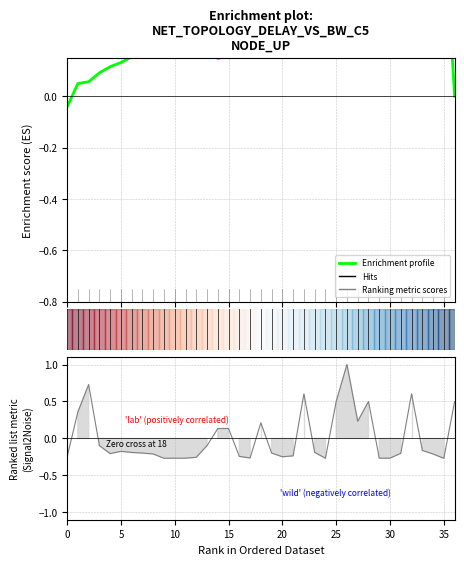

What is the label of the 36th point from the left?

35